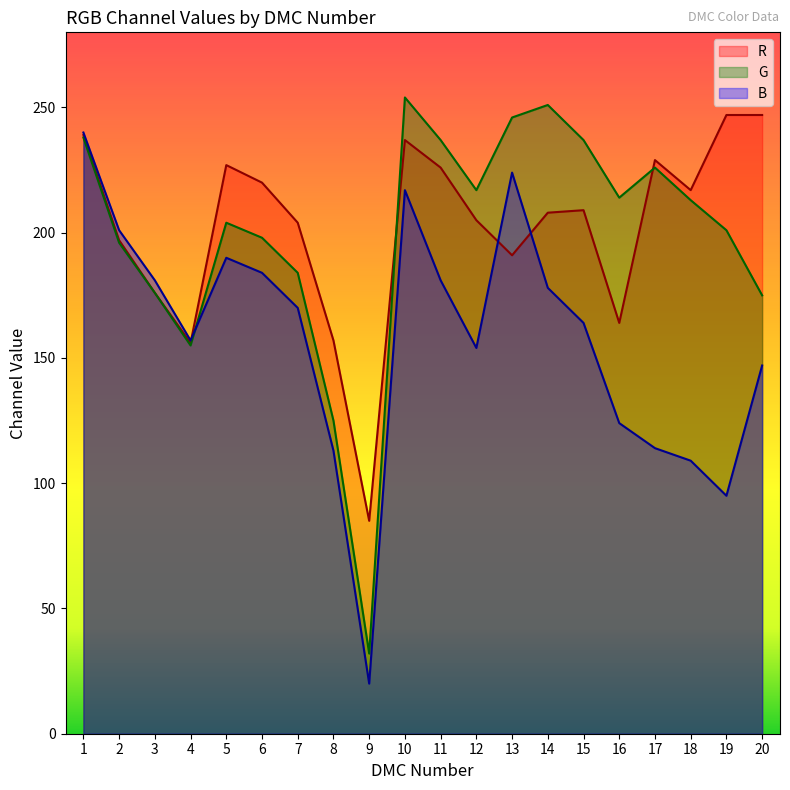

Does the chart have visible grid lines?

No